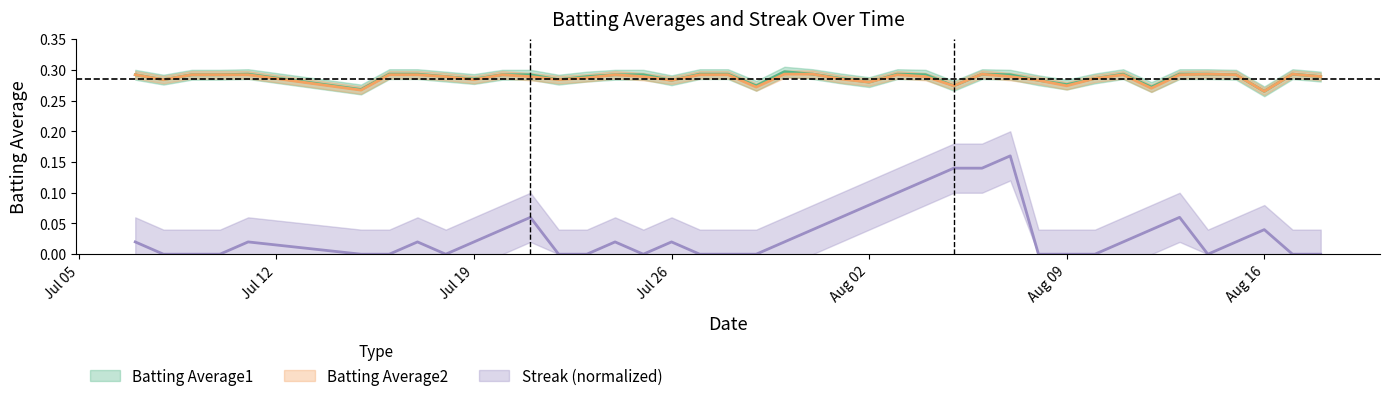

Does the chart display data point markers on the line(s)?

No